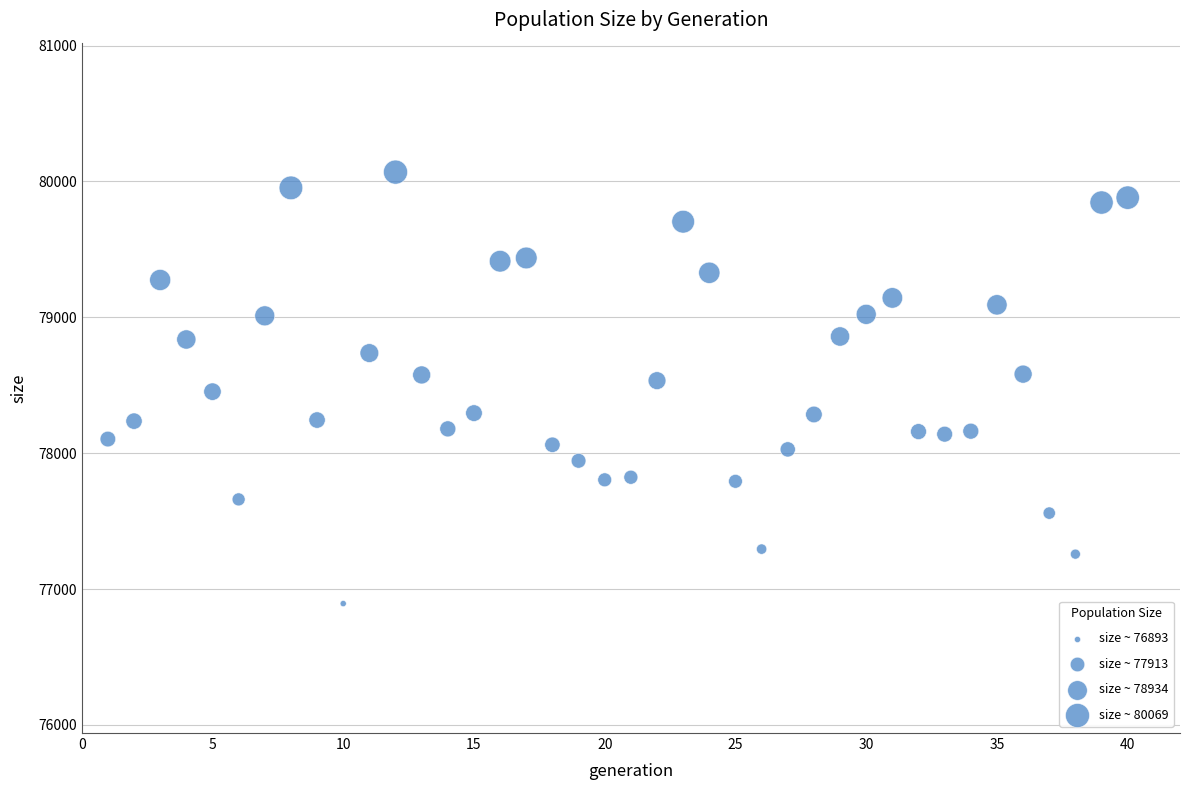

What is the range of Y values (max minus min)?

3176